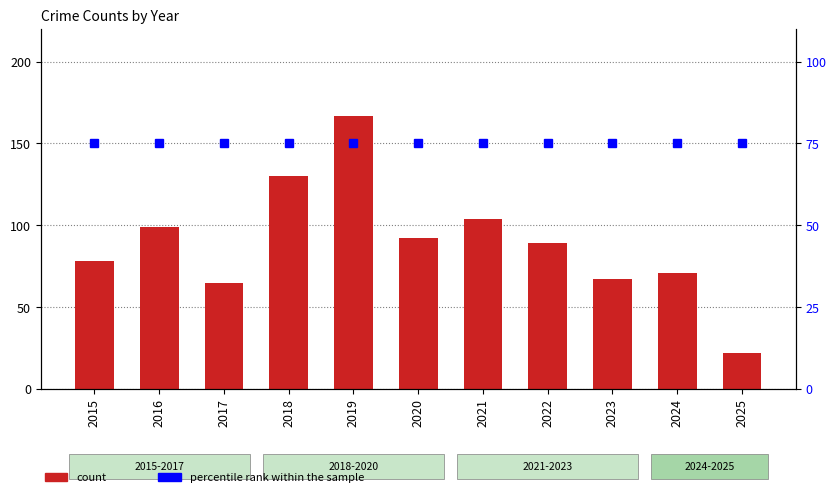

Which series has the widest spread of values?

count